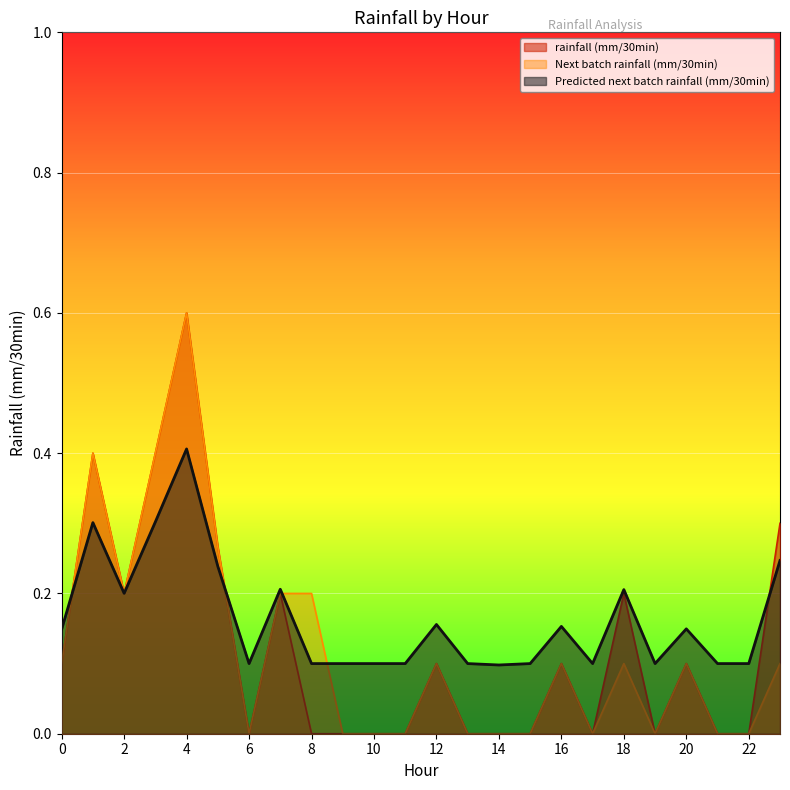

At which category is the sum across all series the highest?

4